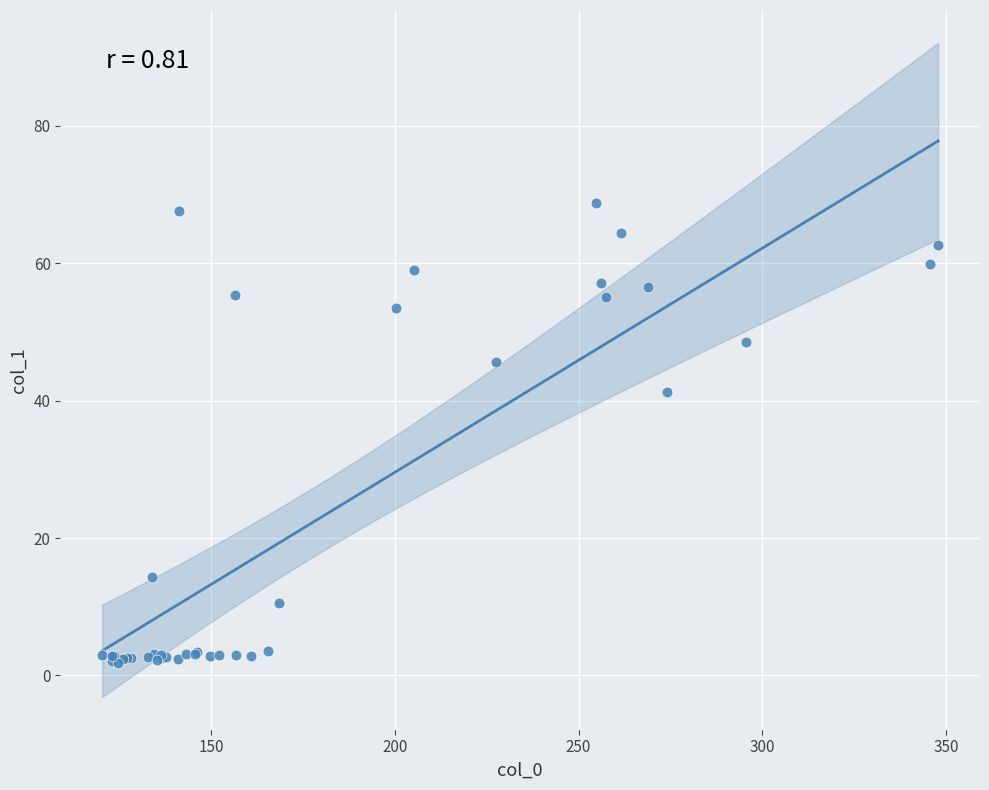

What Y value in the scatter plot is closest to 35?

41.3